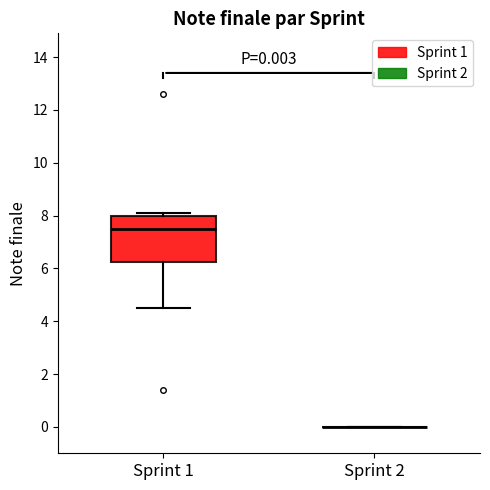

Comparing the boxes themselves (not the whiskers), which one is the tallest?

Sprint 1